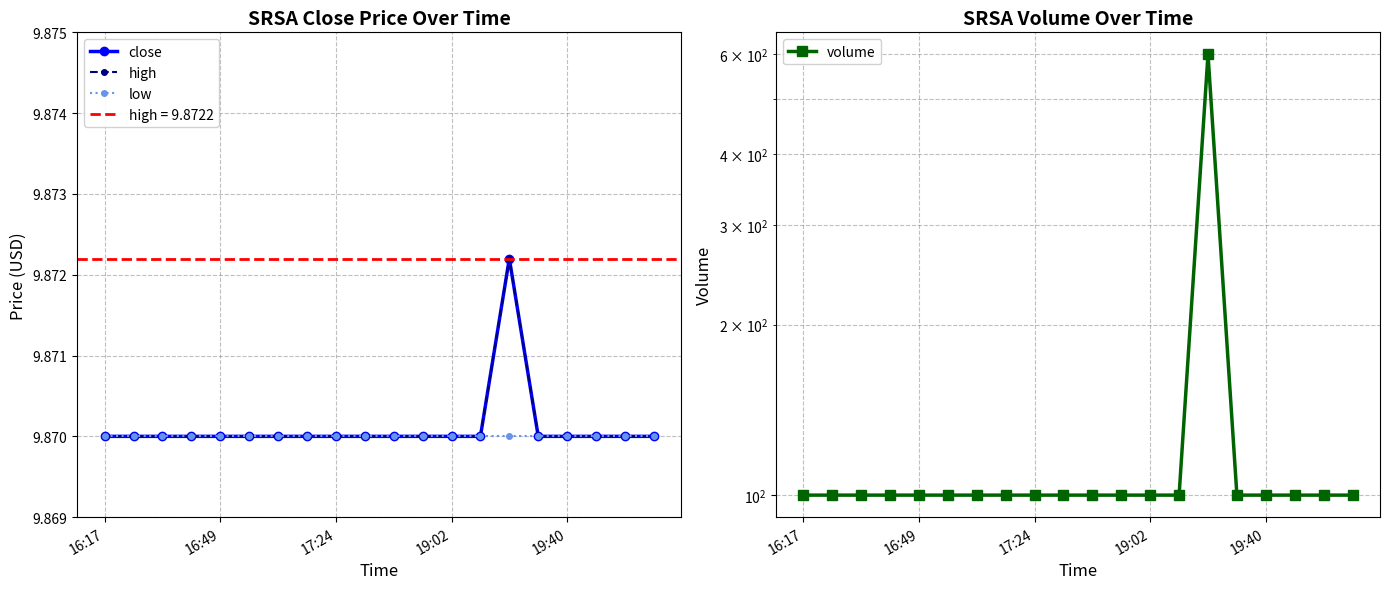

What is the highest value of the high series?

9.9